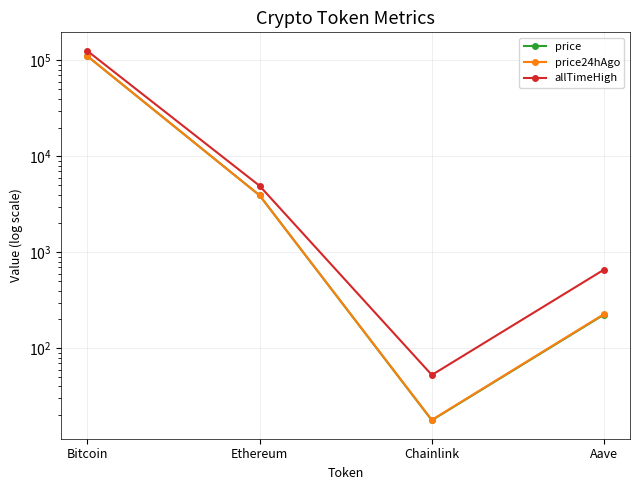

What is the total value across all series at Chainlink?

88.4